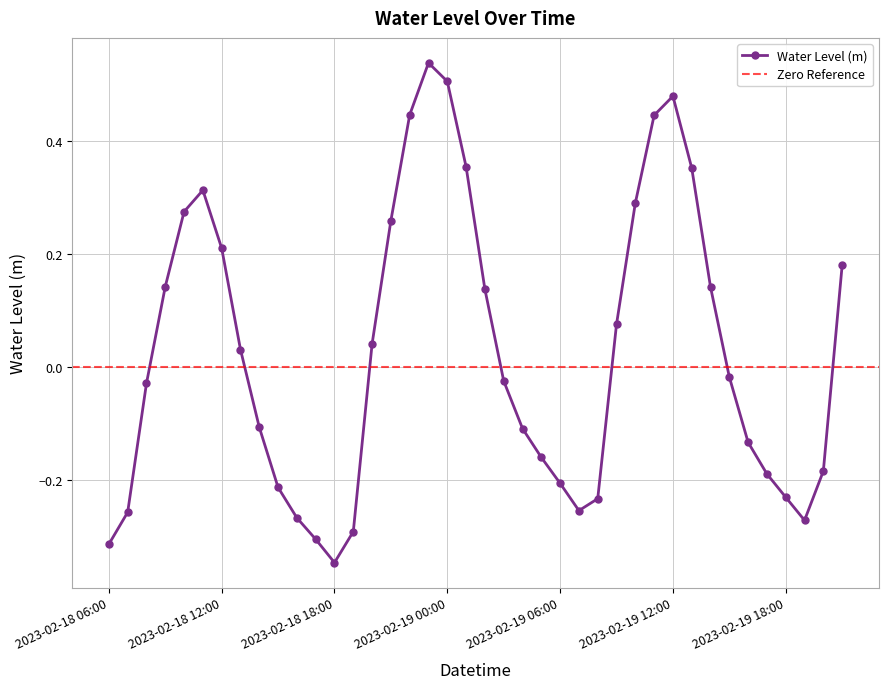

How many negative values are there?

21